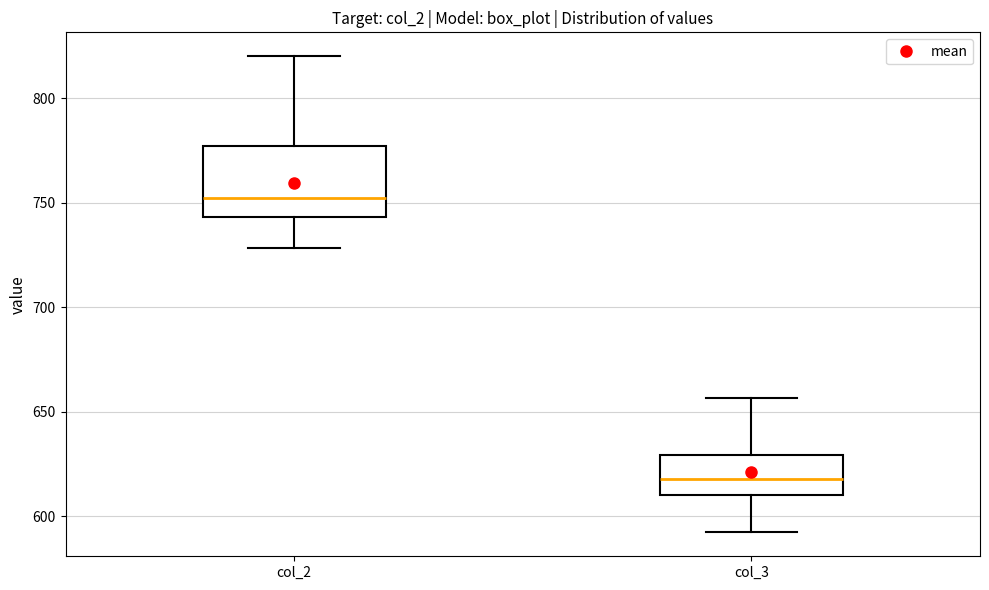

Reading left to right, read every box against the y-axis: the position of its median line, the range the box covers, and the ends of its whiskers. The values are not printed on the chart, so give them approximately, as read against the axis.

col_2: median 750, box 745 to 775, whiskers 730 to 820
col_3: median 620, box 610 to 630, whiskers 590 to 655